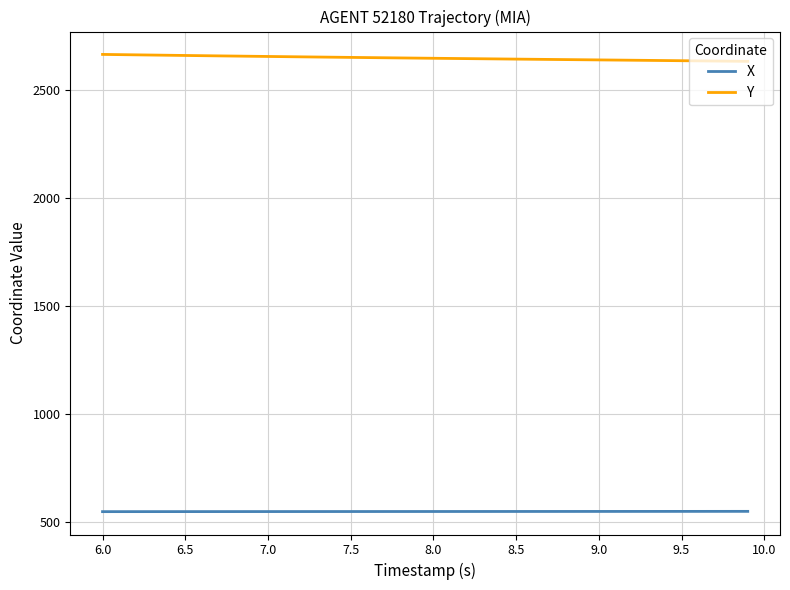

What is the difference between the maximum and minimum values in the Y series?

32.2